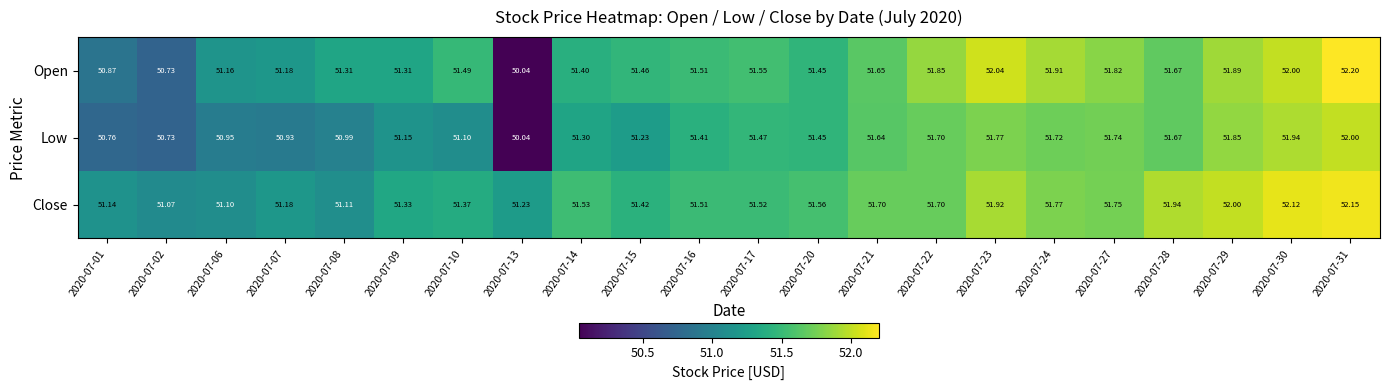

Which category has the highest value across all series?

2020-07-31